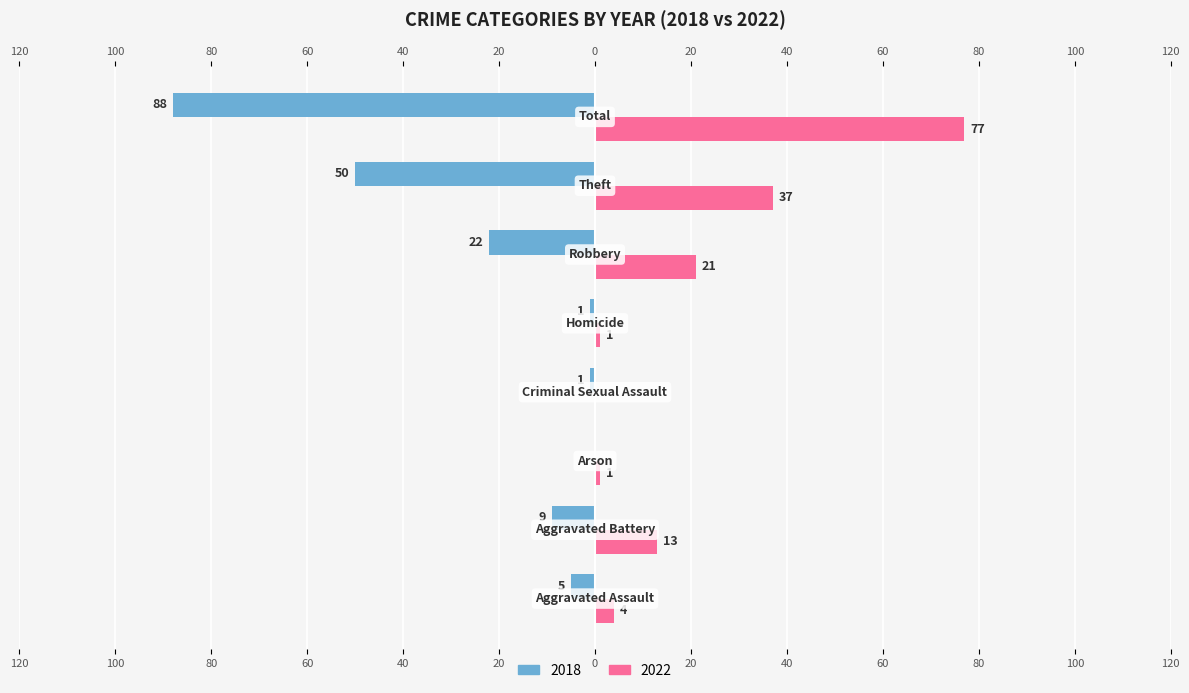

How many bars are there in each group?

2